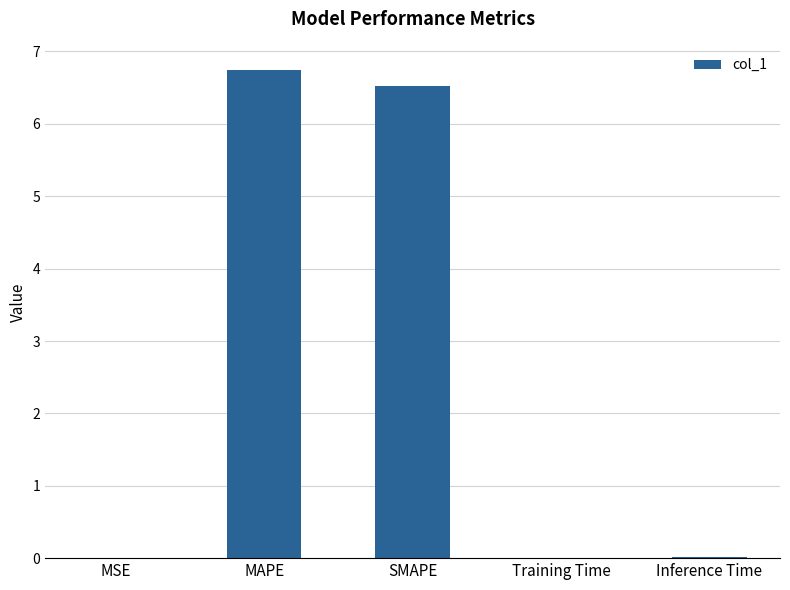

Is it true that the value at SMAPE is 6.5?

True